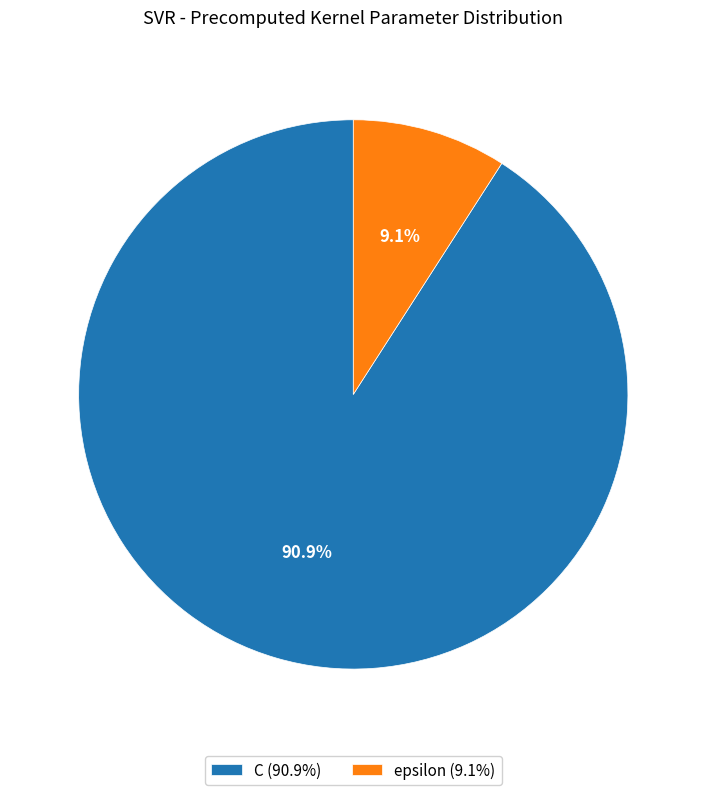

Between epsilon and C, which is larger?

C